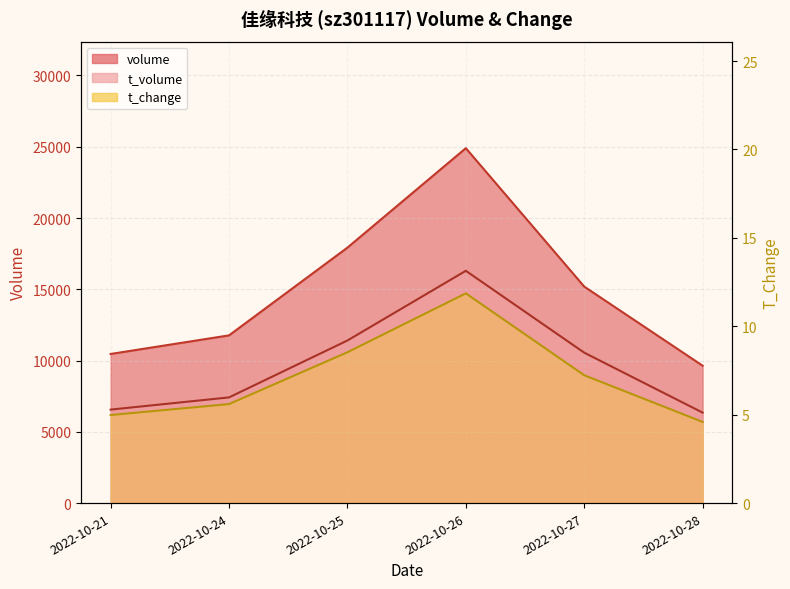

True or false: t_change has a value of 5.0 at 2022-10-21.

True